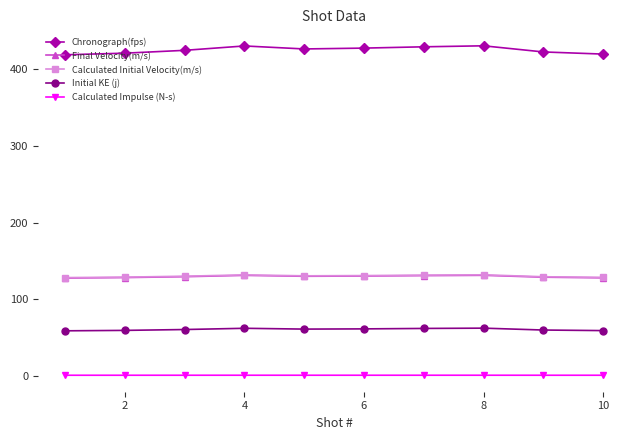

Which series has the largest total across all categories?

Chronograph(fps)